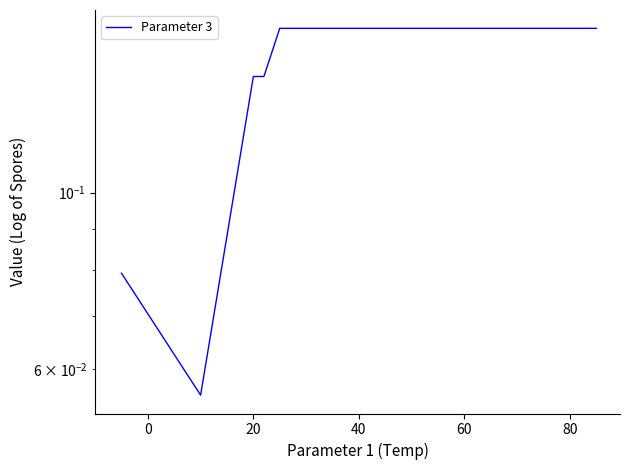

The value at 60 is 0.2. True or false?

True